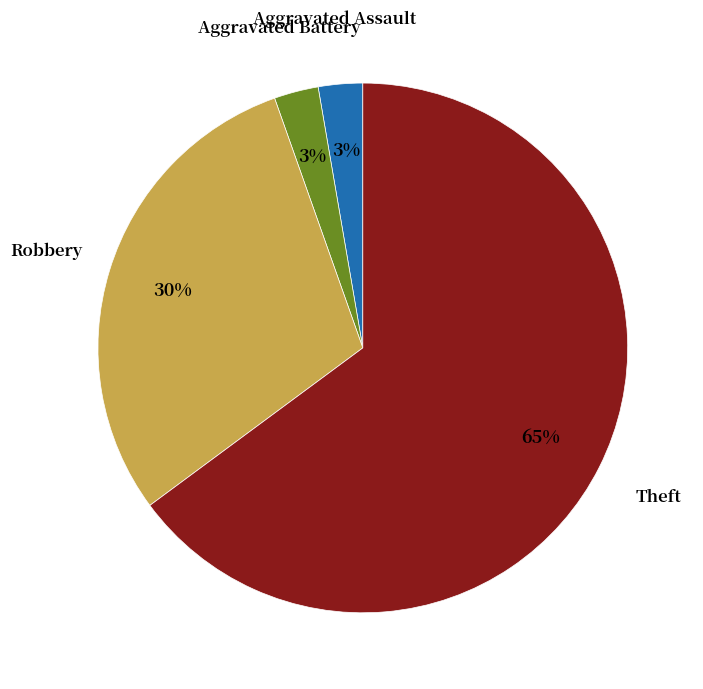

How many slices are in this pie chart?

4